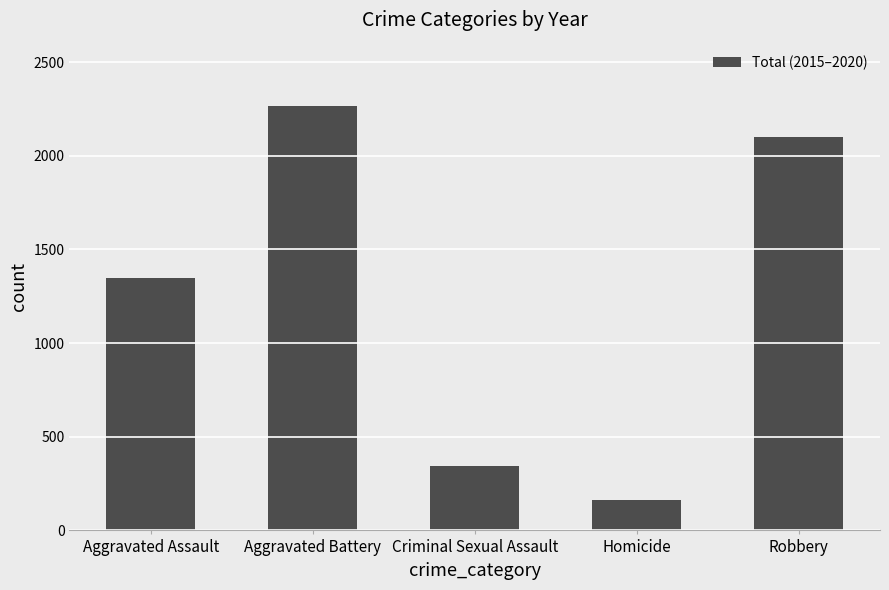

Reading right to left, list all the values displayed in this chart.

Robbery=2102	Homicide=162	Criminal Sexual Assault=342	Aggravated Battery=2264	Aggravated Assault=1345